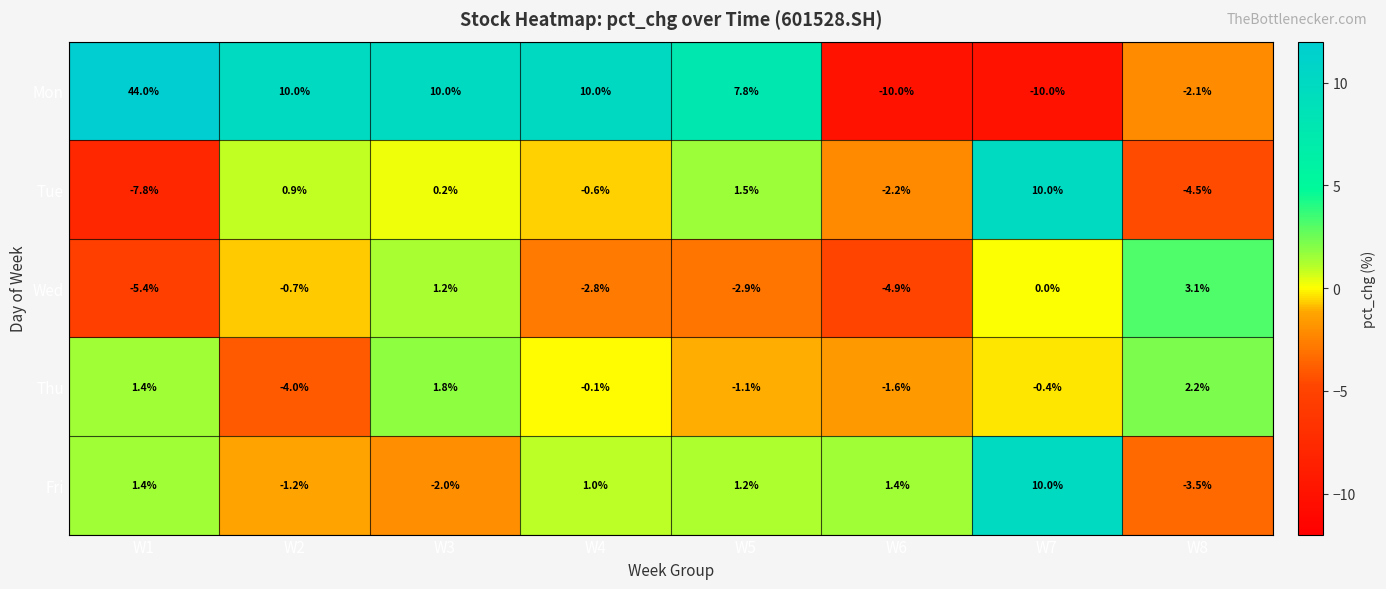

True or false: Wed has a value of -7.5 at W6.

False